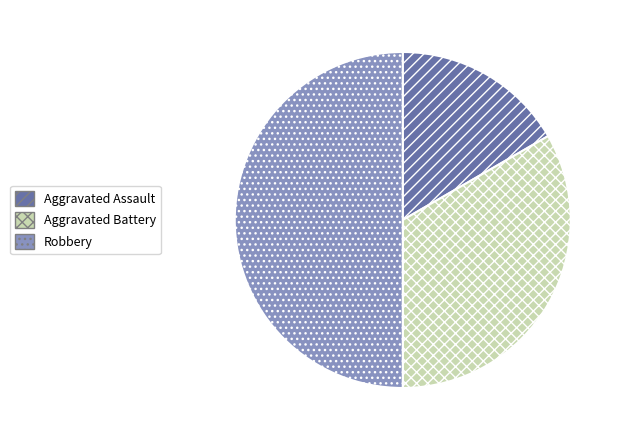

Does Aggravated Assault represent more than half of the total?

No